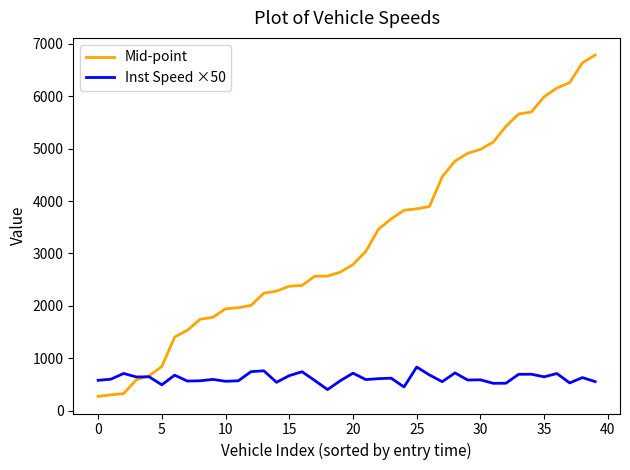

Which series has the largest range (max minus min)?

Mid-point